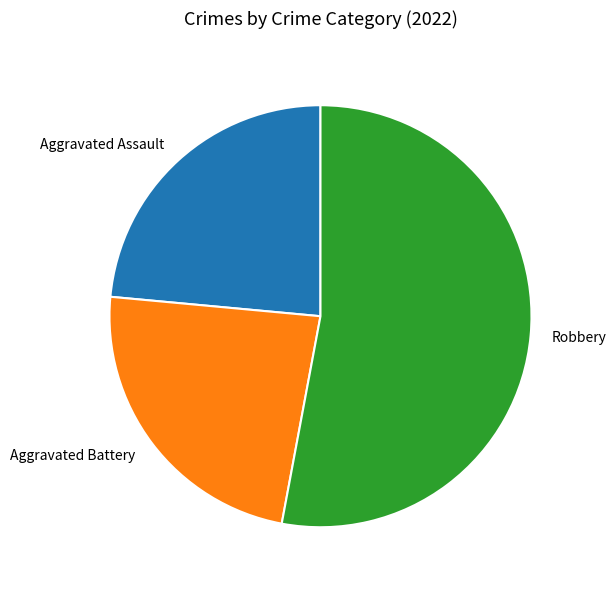

Do Robbery and Aggravated Assault together represent more than half of the pie?

Yes